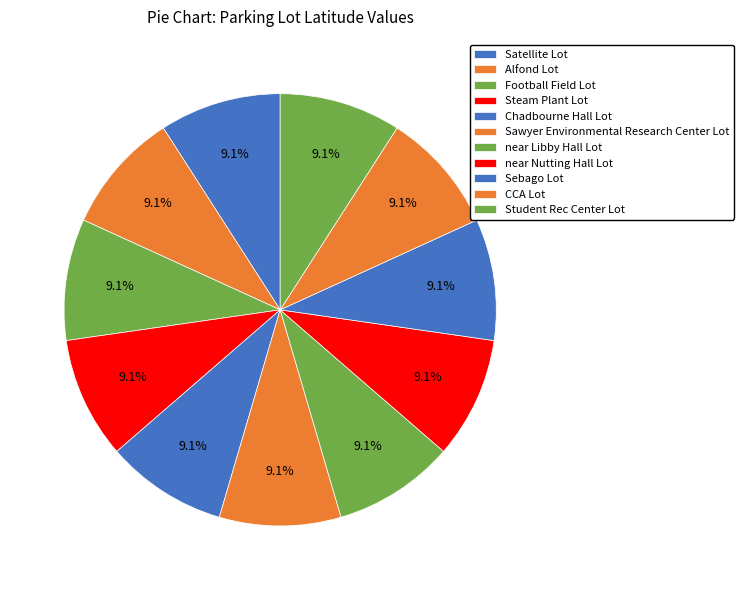

What is the total percentage of Alfond Lot and Sebago Lot?

18.2%